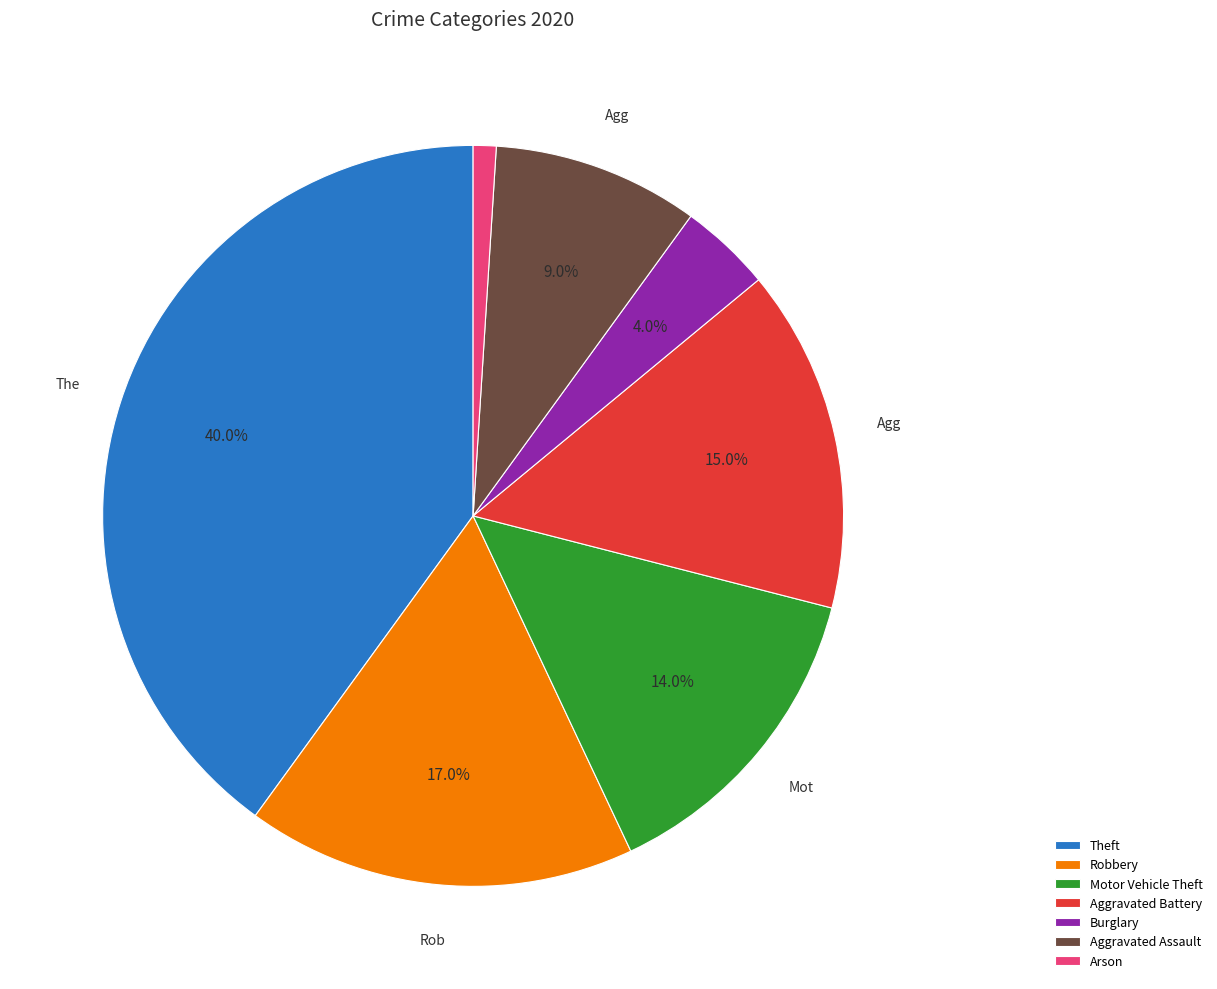

Rank the categories by value from highest to lowest.

Theft, Robbery, Aggravated Battery, Motor Vehicle Theft, Aggravated Assault, Burglary, Arson